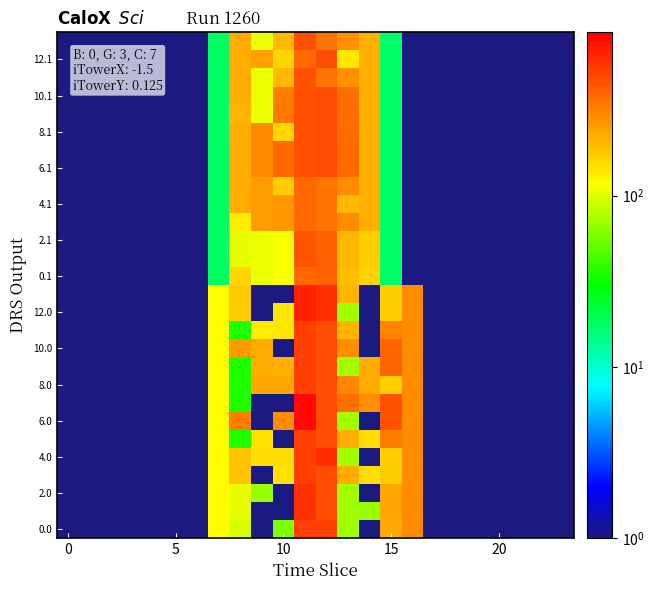

How many series are shown in this chart?

28